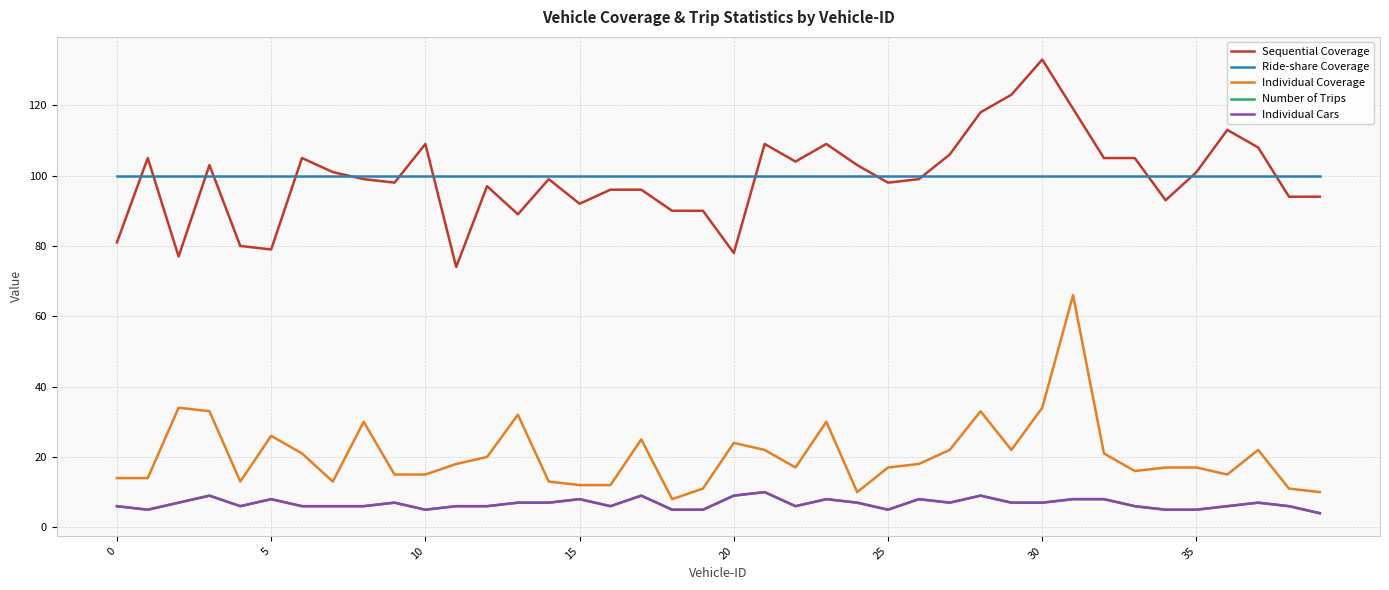

True or false: Number of Trips and Ride-share Coverage intersect in this chart.

False